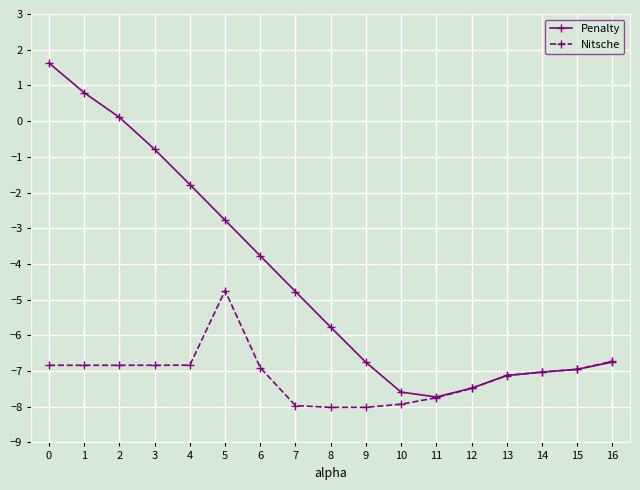

Which series has the largest total across all categories?

Penalty